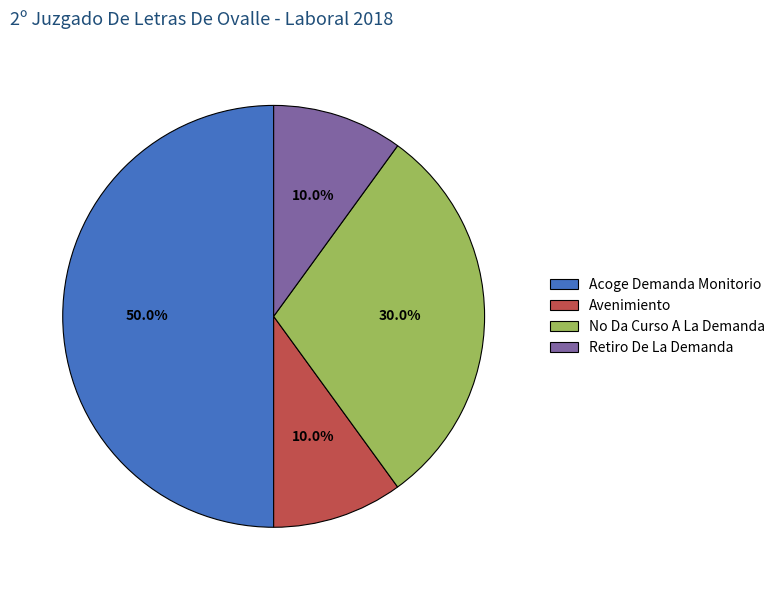

What is the ratio of the value at Retiro De La Demanda to the value at Acoge Demanda Monitorio?

0.2